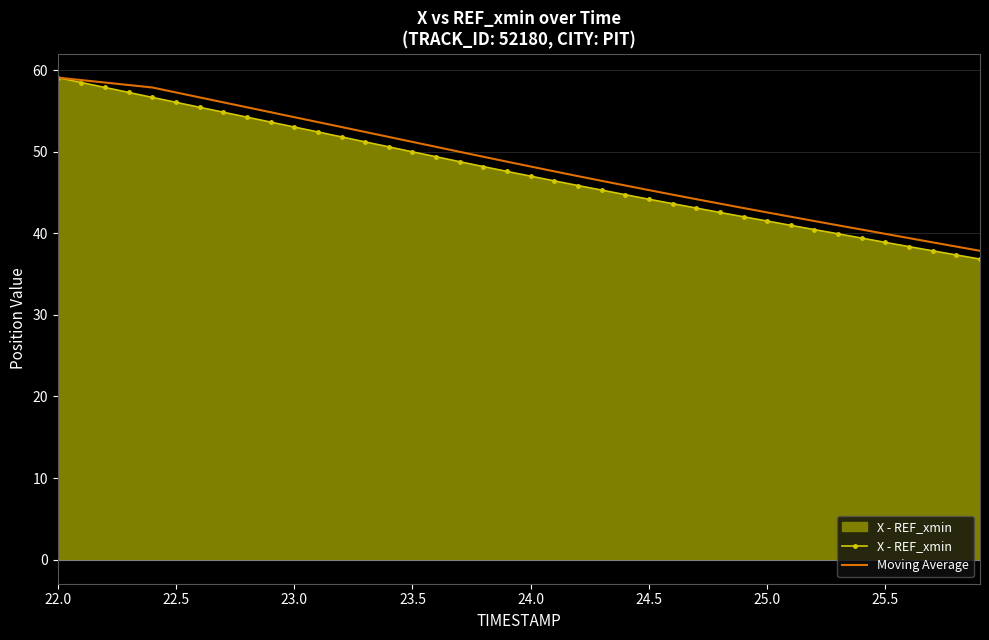

What is the minimum value for X - REF_xmin?

36.8